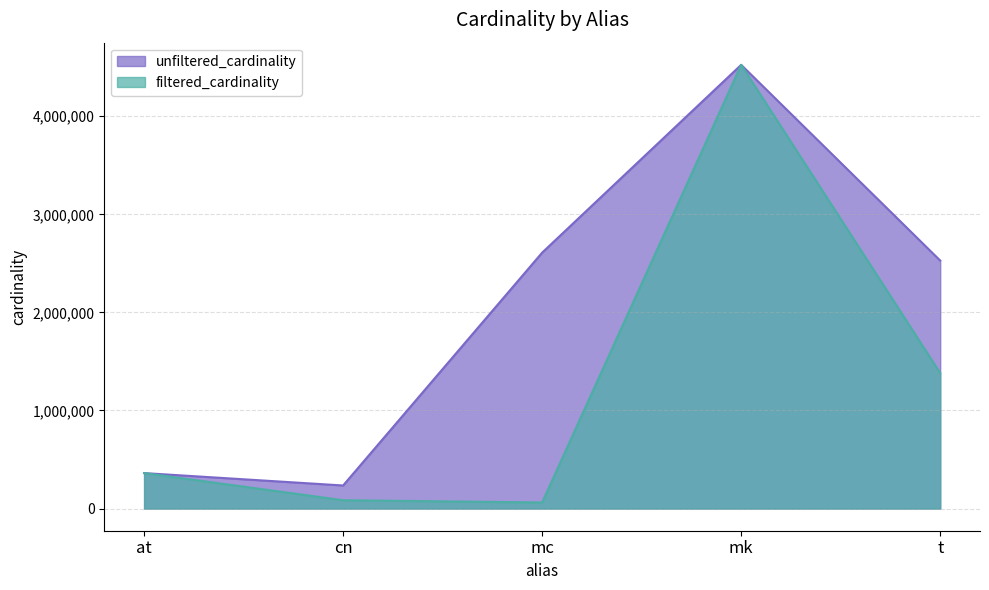

List the series in order of their overall mean, lowest first.

filtered_cardinality, unfiltered_cardinality